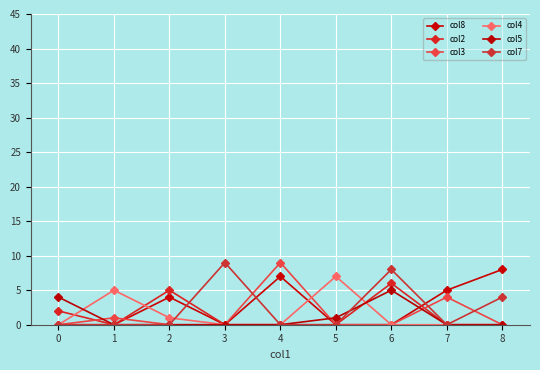

Does the chart display data point markers on the line(s)?

Yes